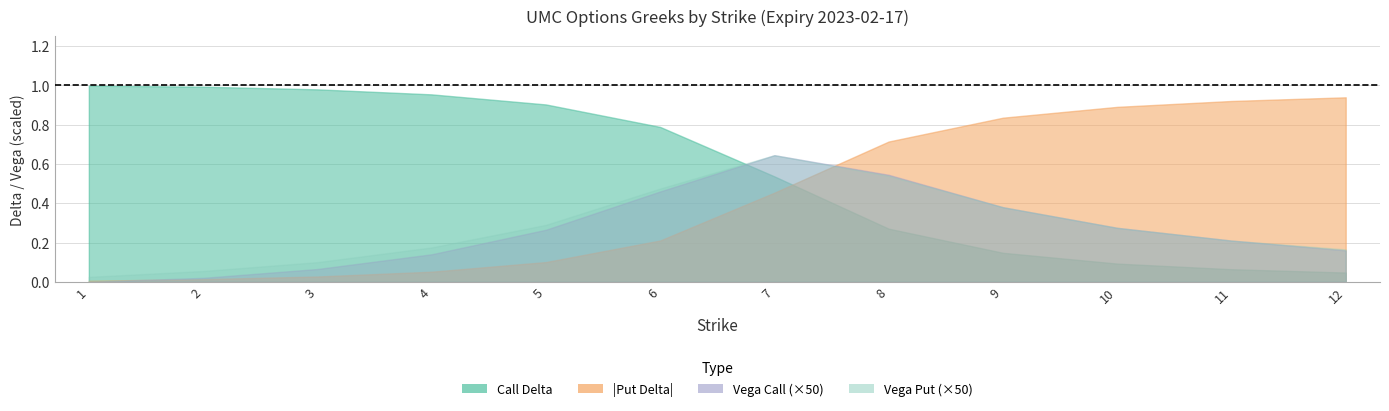

True or false: vega_call and vega_put intersect in this chart.

False